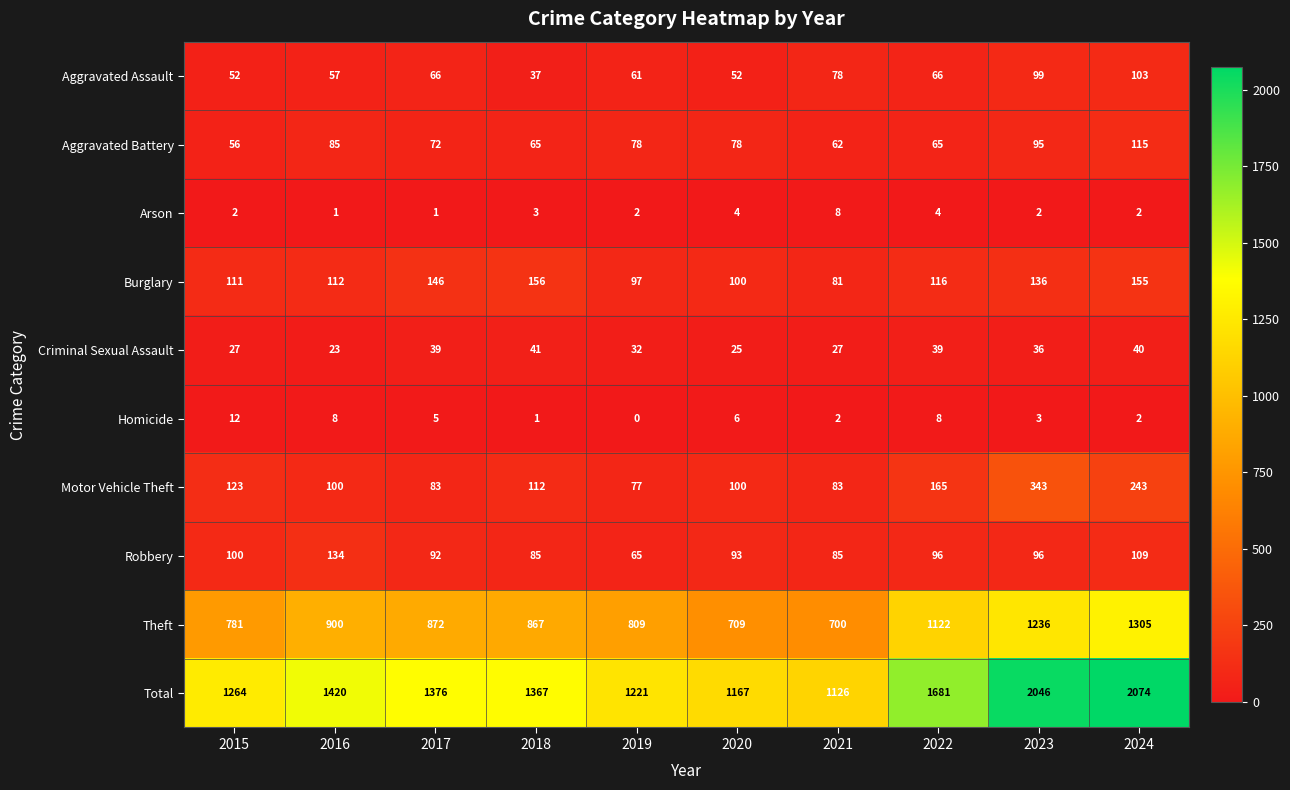

Is it true that Aggravated Battery equals 133 at 2023?

False